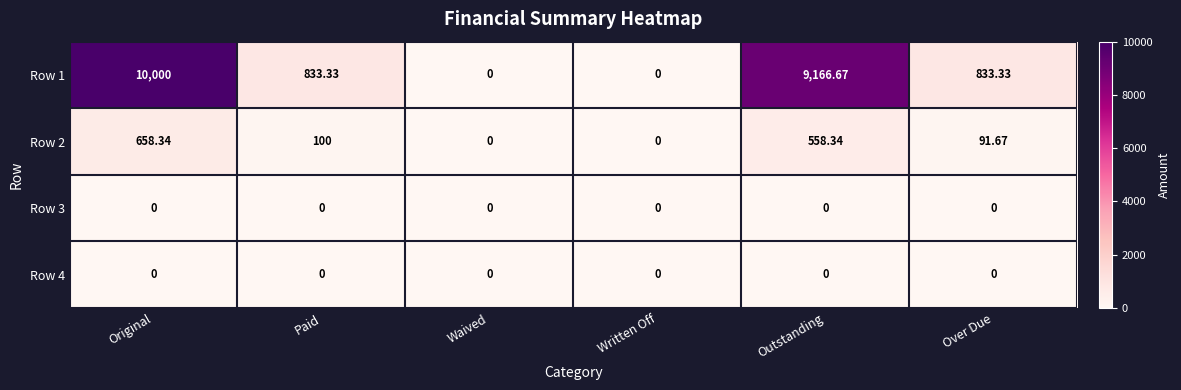

Which series has the widest spread of values?

Row 1